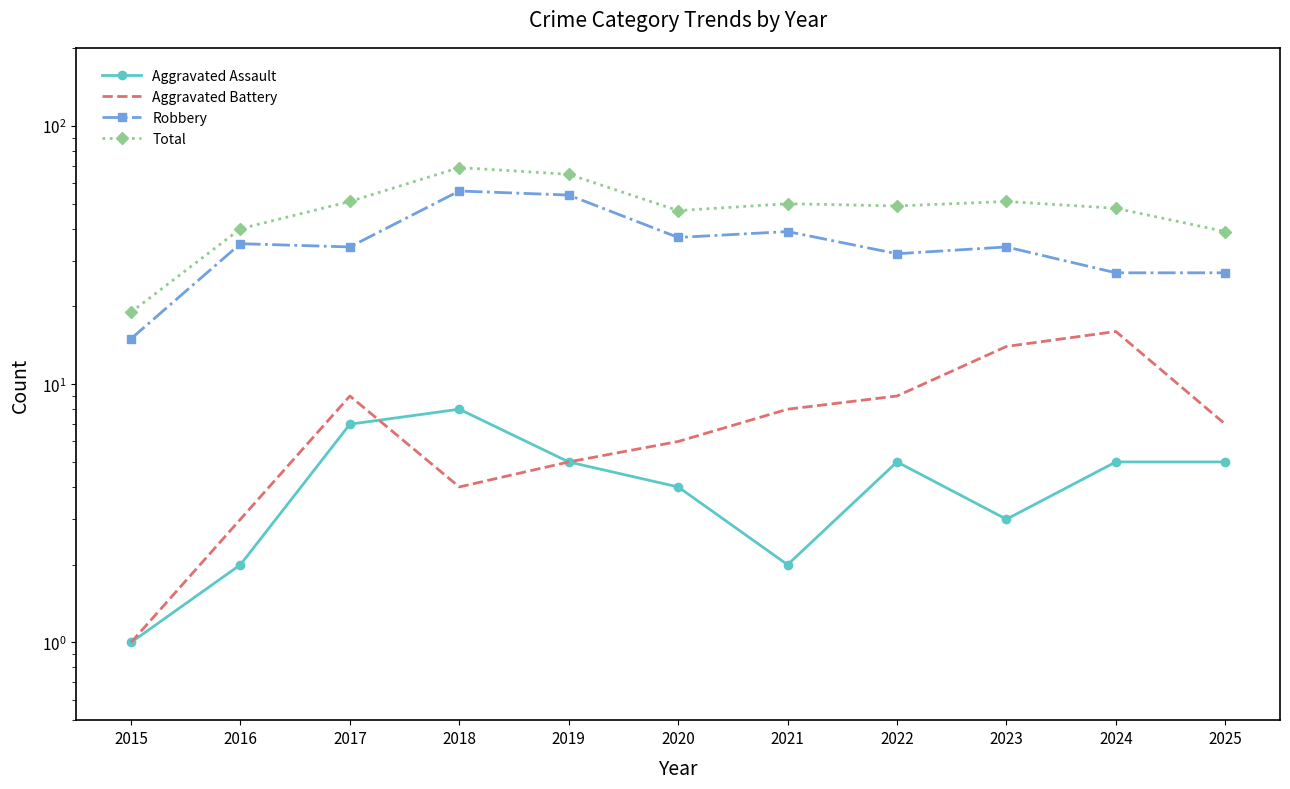

List the series in order of their peak value, highest first.

Total, Robbery, Aggravated Battery, Aggravated Assault